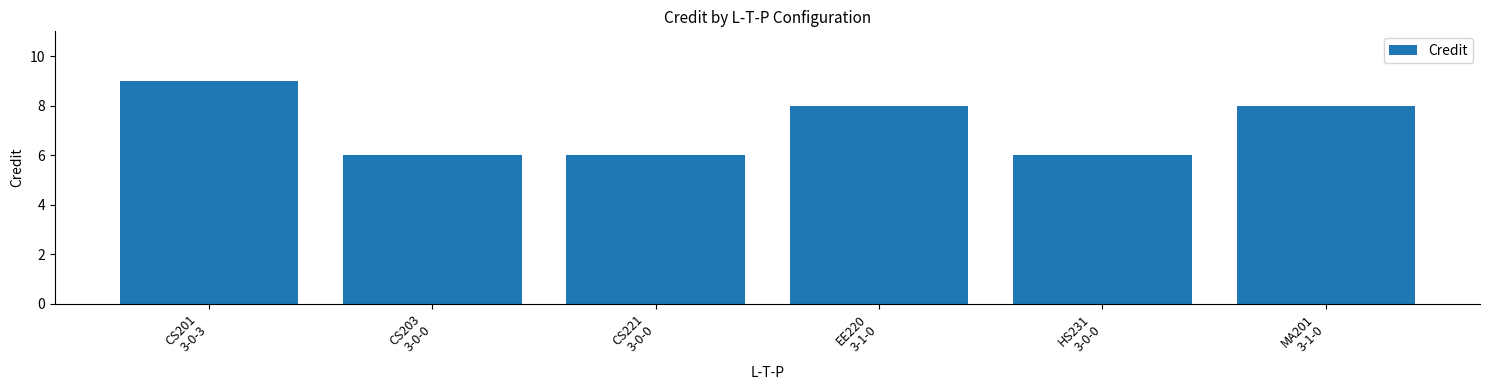

What is the minimum value shown in the chart?

6